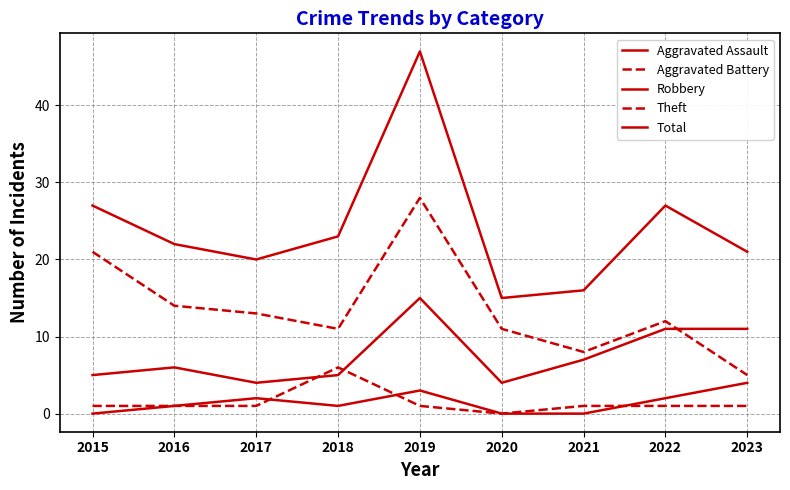

True or false: Aggravated Battery has more than 0 points higher than both neighbors.

True